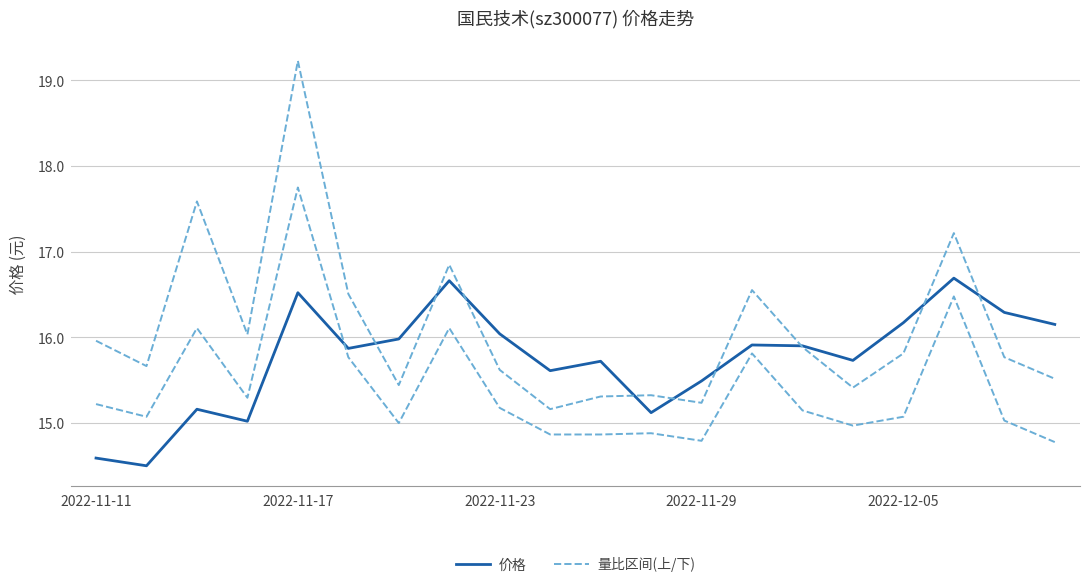

Which has a higher value, 8 or 5?

8